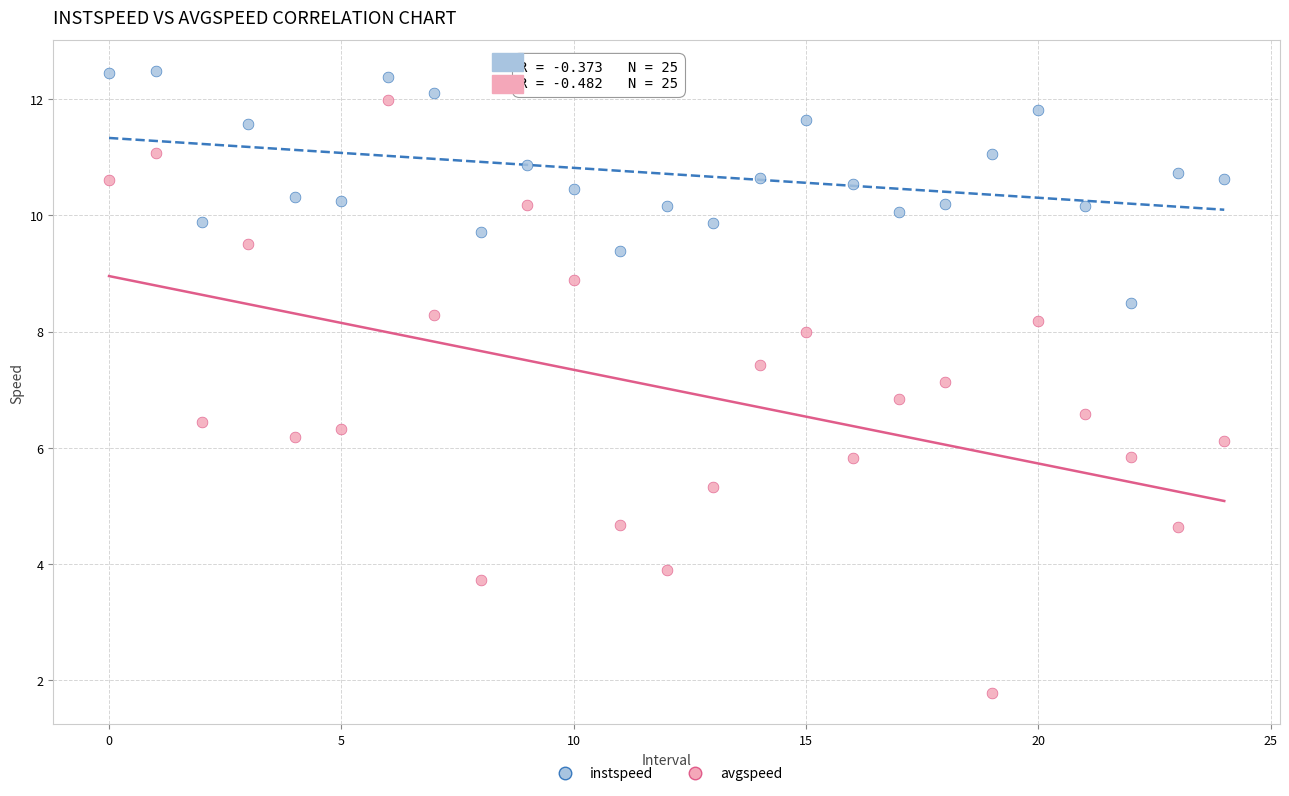

Across all data points, what is the range of Y values (max minus min)?

10.7